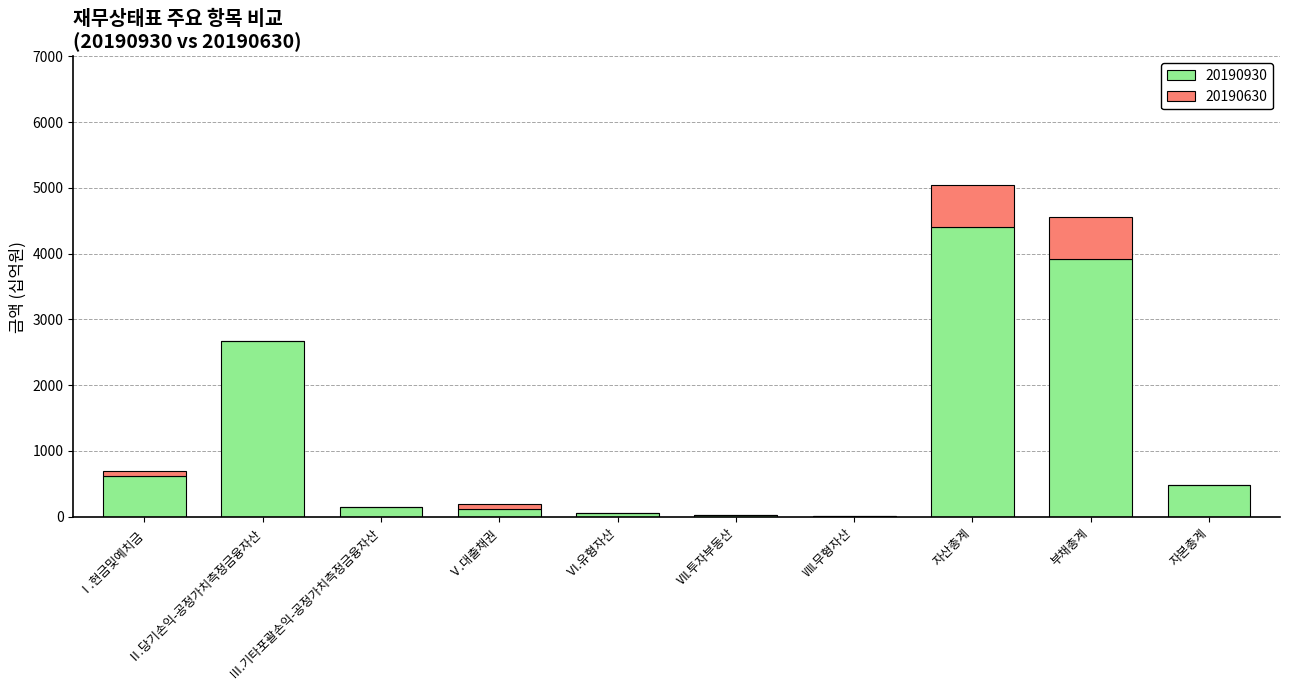

What is the sum of all 20190930 values?

12455.6